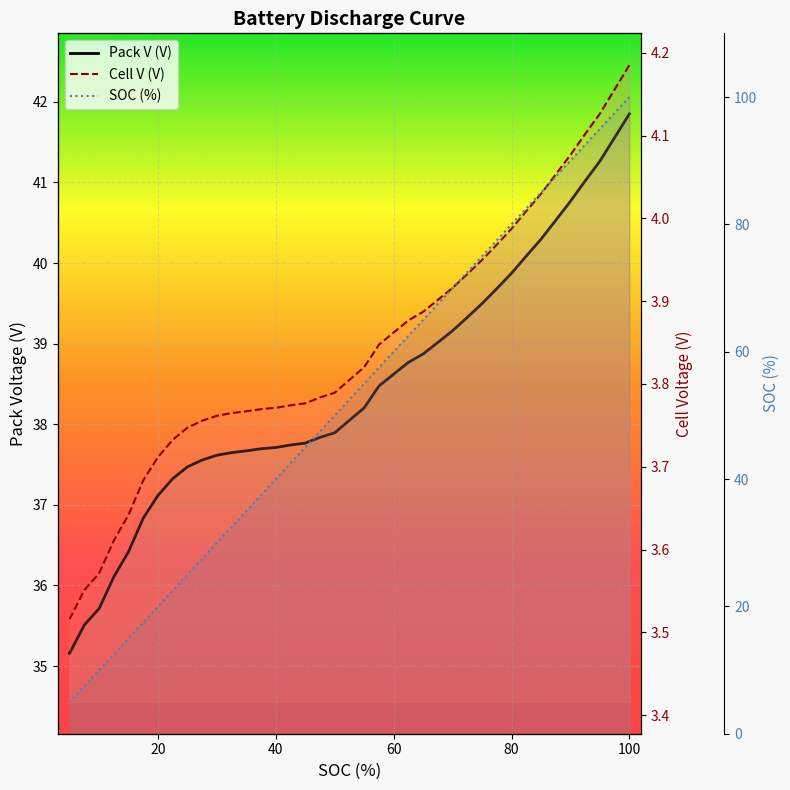

True or false: Cell V (V) has more than 0 interior local peaks.

False